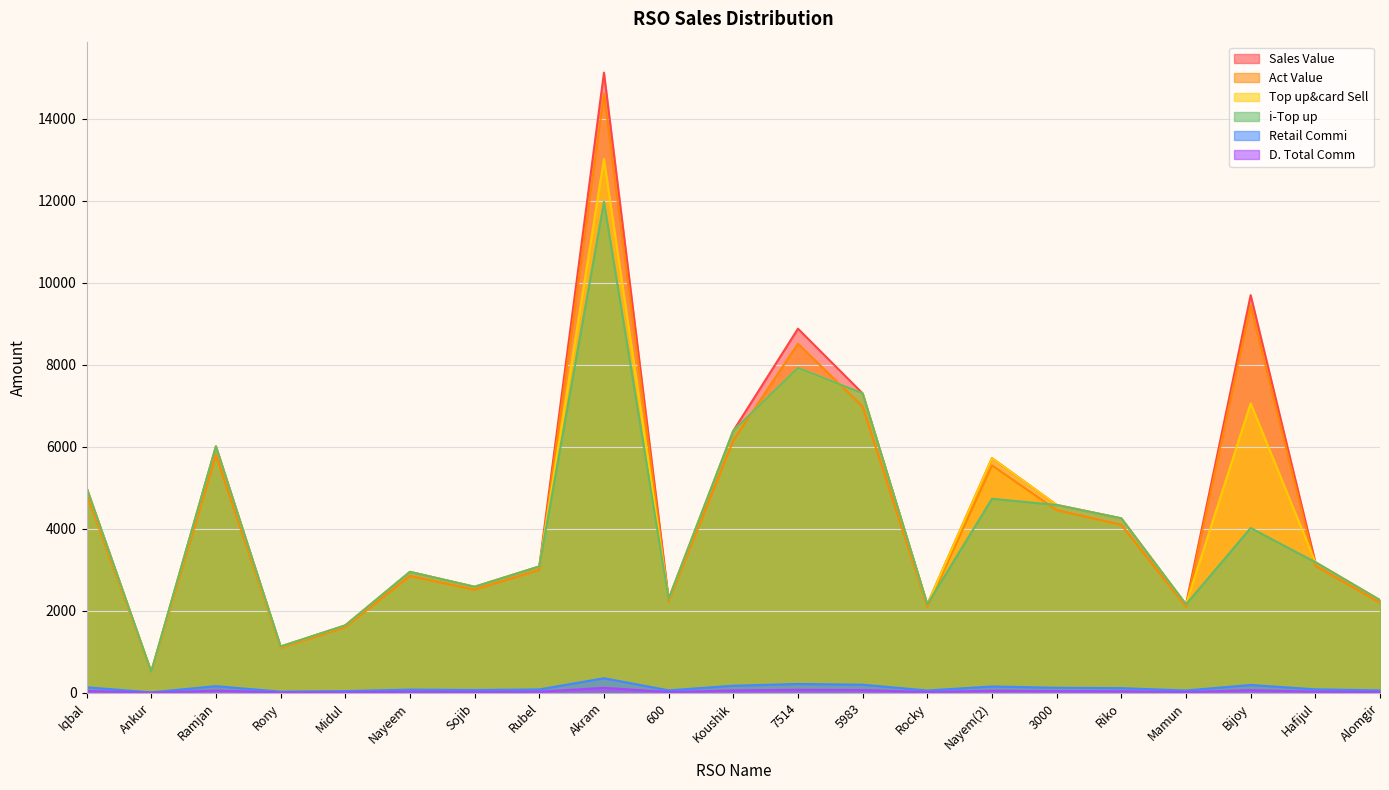

What is the difference between the Retail Commi values at Ramjan and Hafijul?

77.6